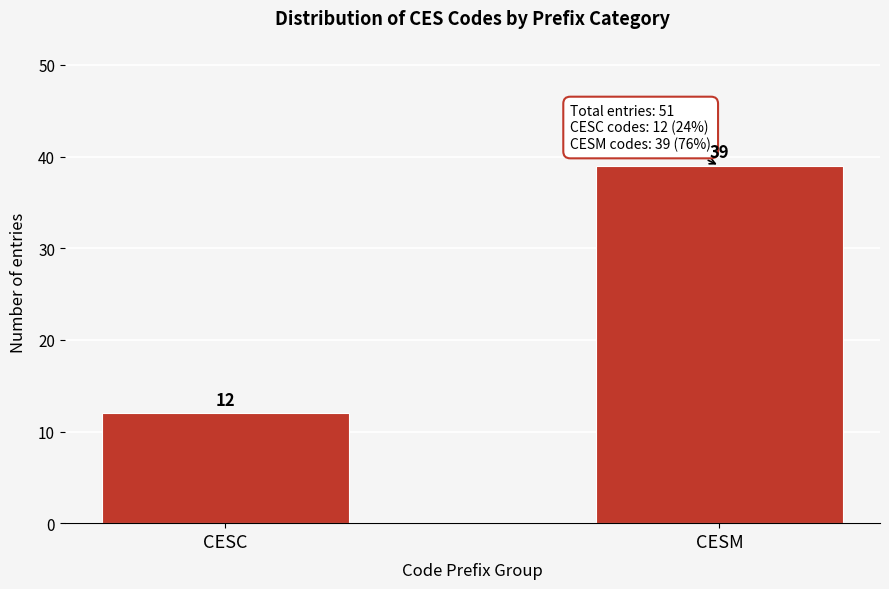

Reading left to right, extract all data points from this chart.

CESC=12	CESM=39